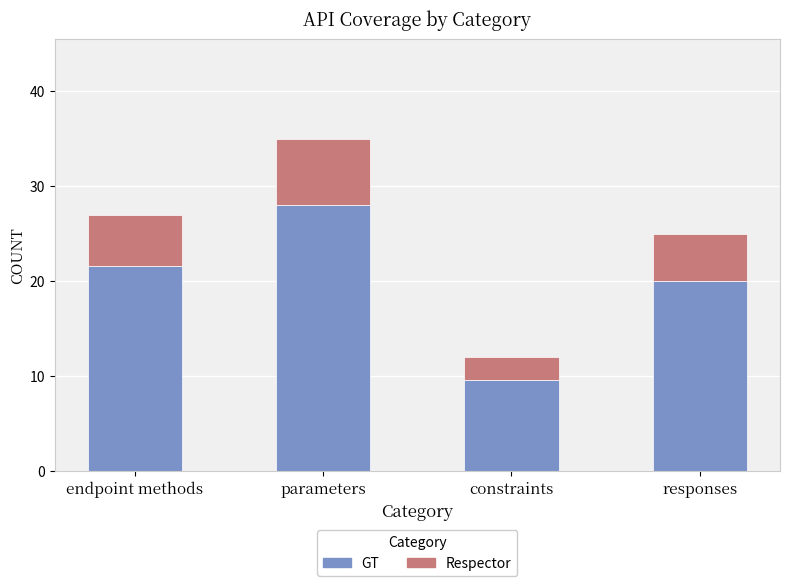

List the labels in order of GT value, smallest first.

constraints, responses, endpoint methods, parameters